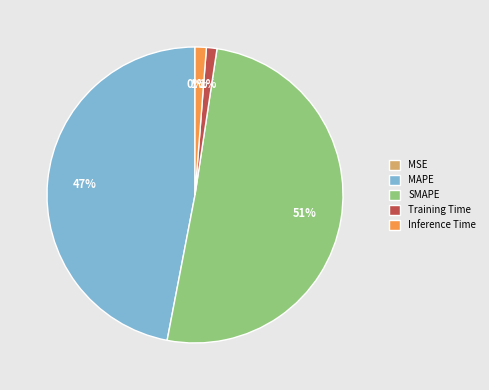

Combined, do SMAPE and MAPE account for over 50%?

Yes